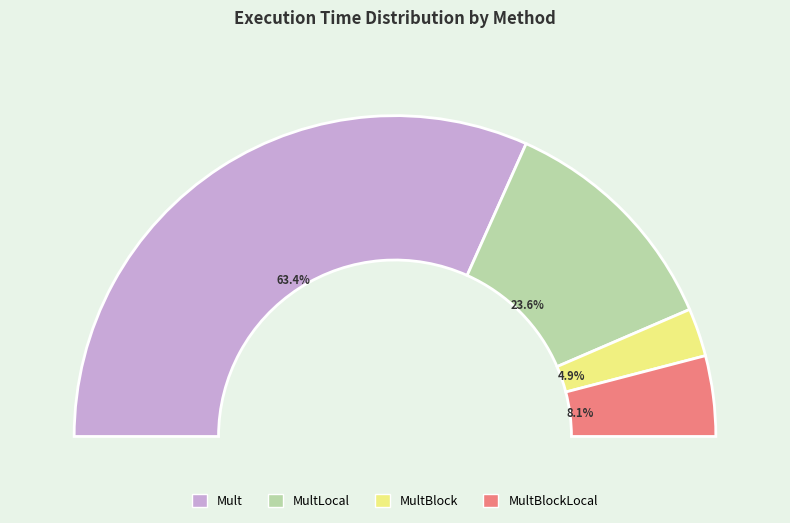

Is it true that MultBlock is 1% of the pie?

False